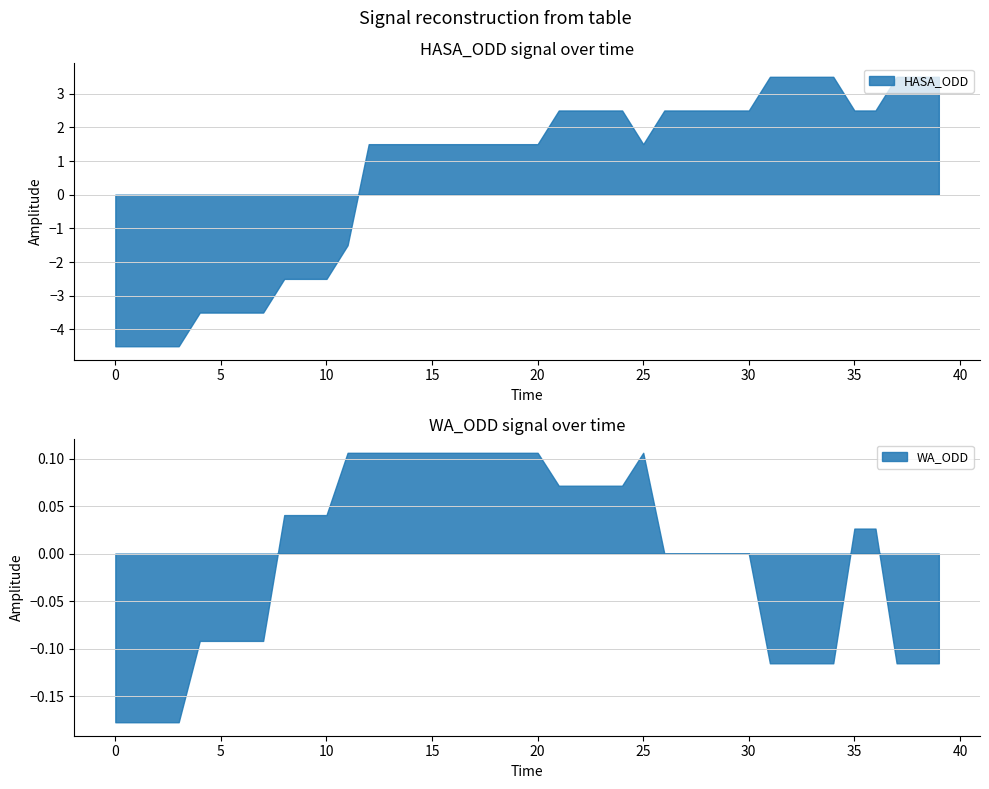

What is the lowest value of the HASA_ODD series?

-4.5